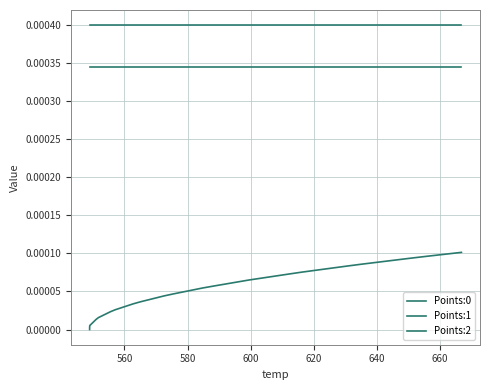

True or false: Points:2 and Points:0 cross at least once.

False